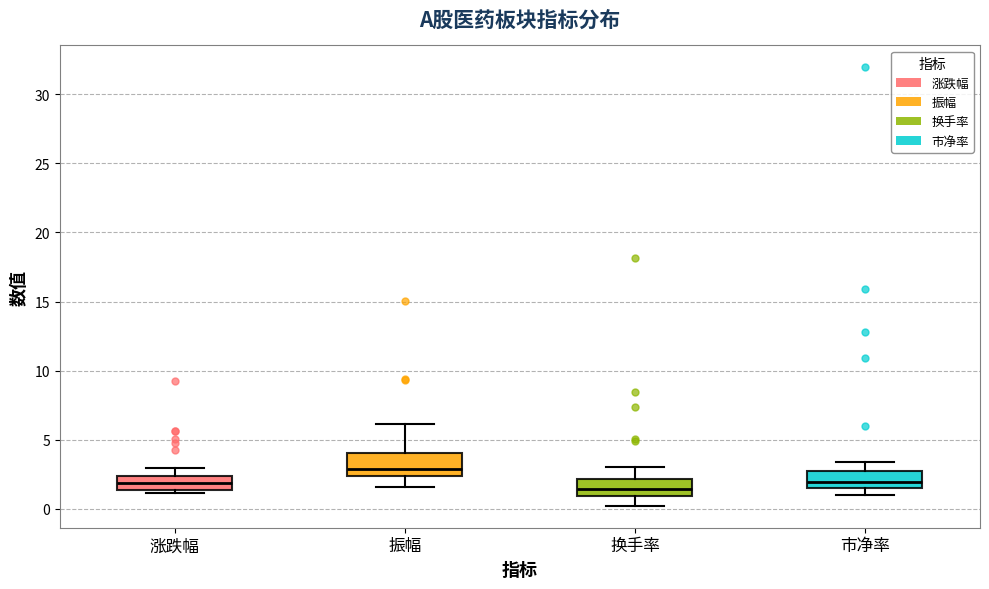

Where does the median line of the box for 换手率 sit on the y-axis? The values are not printed on the chart, so give them approximately, as read against the axis.

1.5